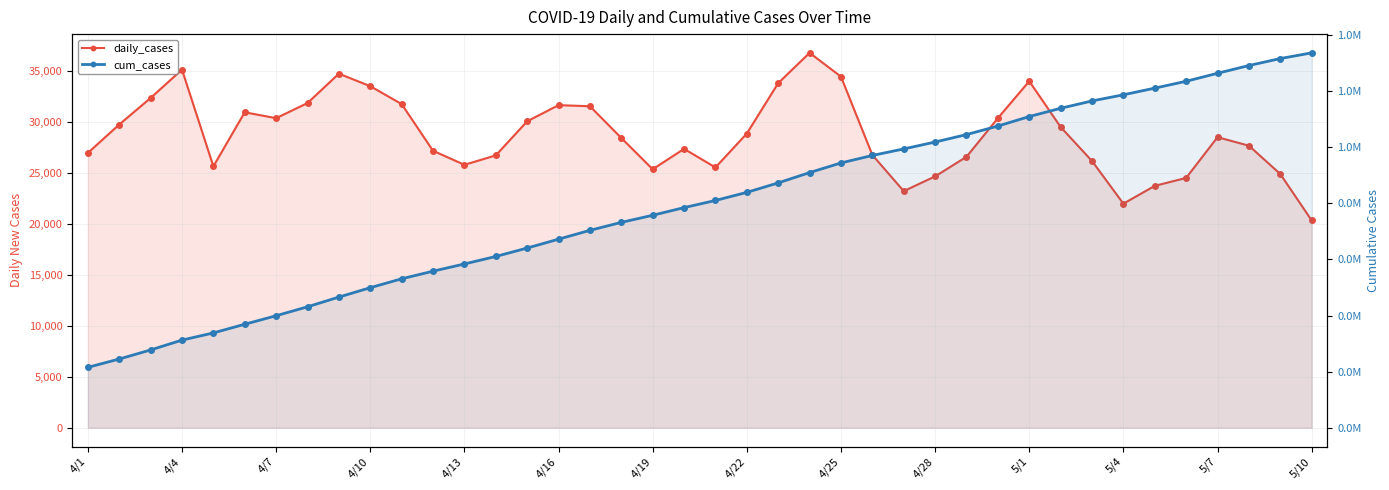

Is the value of cum_cases at 4/10 greater than the value of daily_cases at 29?

Yes